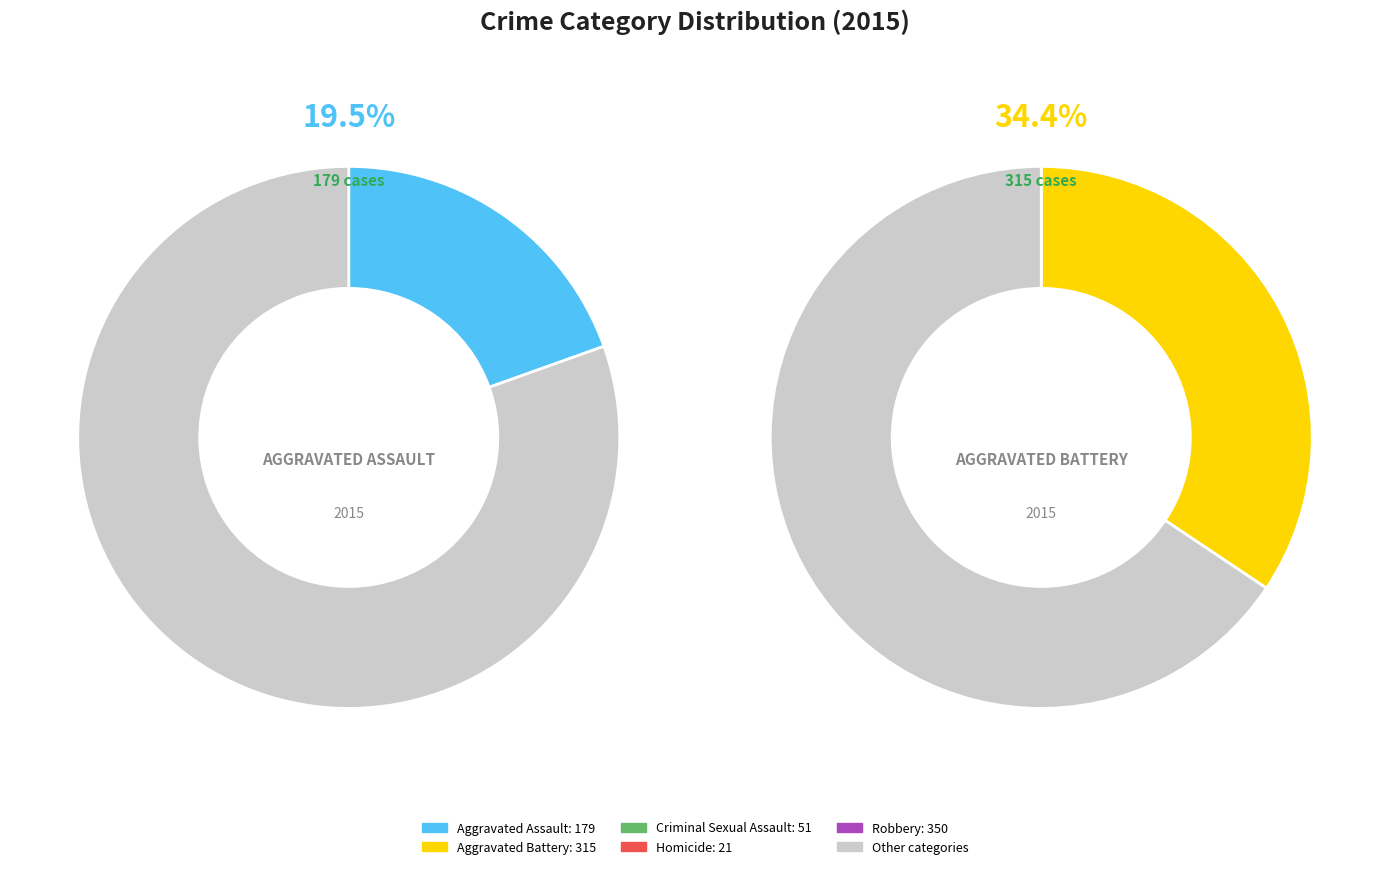

Count the number of slices in the pie.

5